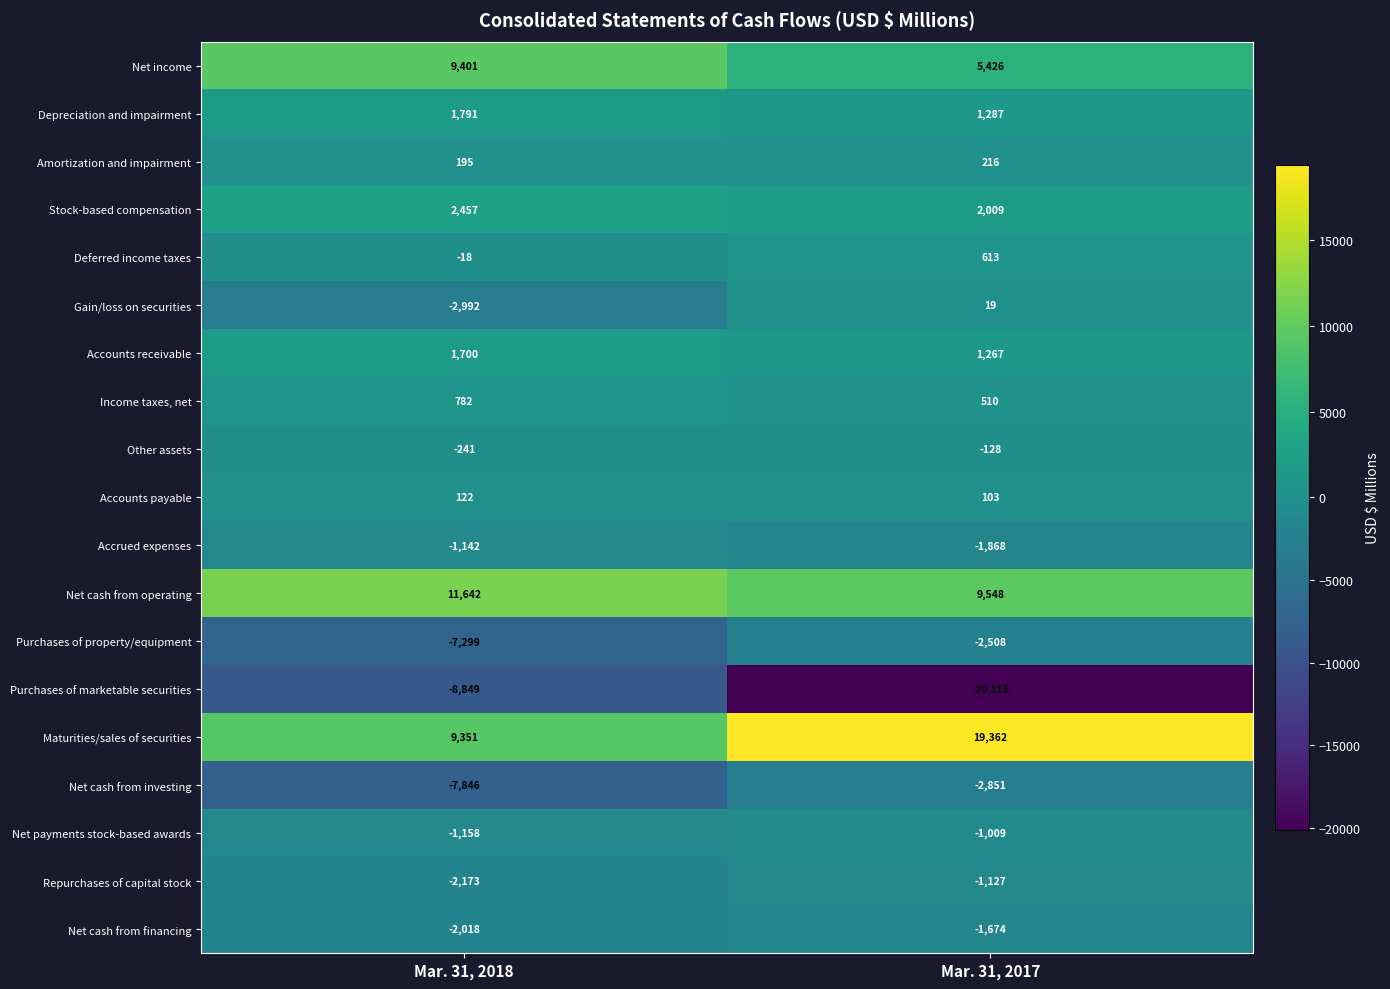

What is the difference between the Purchases of marketable securities values at Mar. 31, 2018 and Mar. 31, 2017?

11270